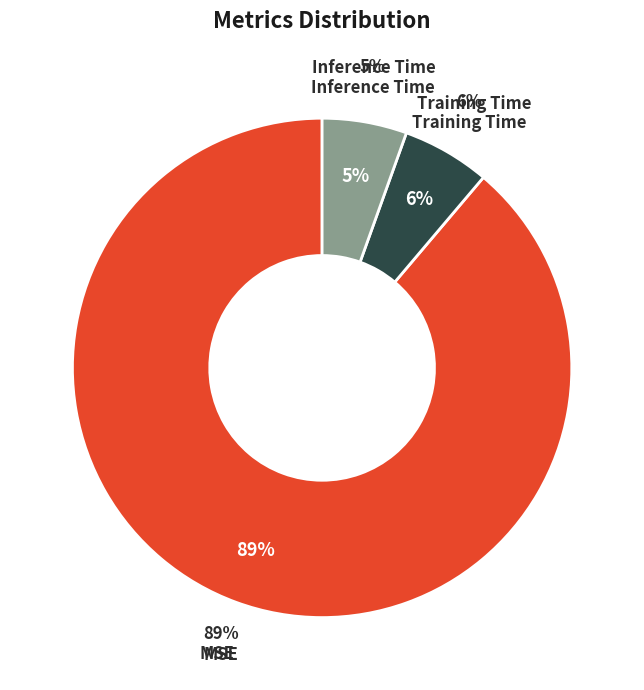

Which slice represents more than half of the pie?

MSE